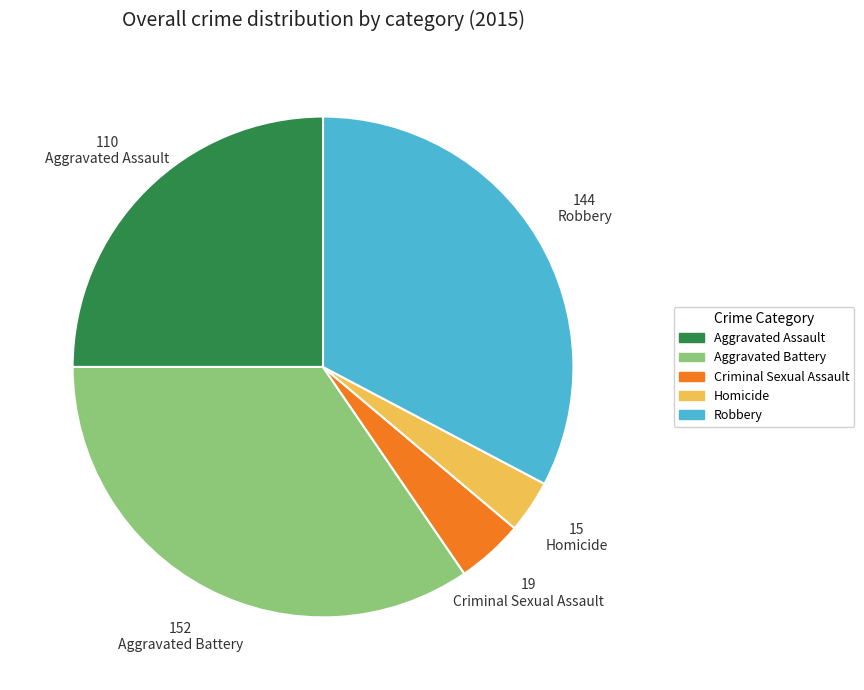

Does any single category account for the majority?

No